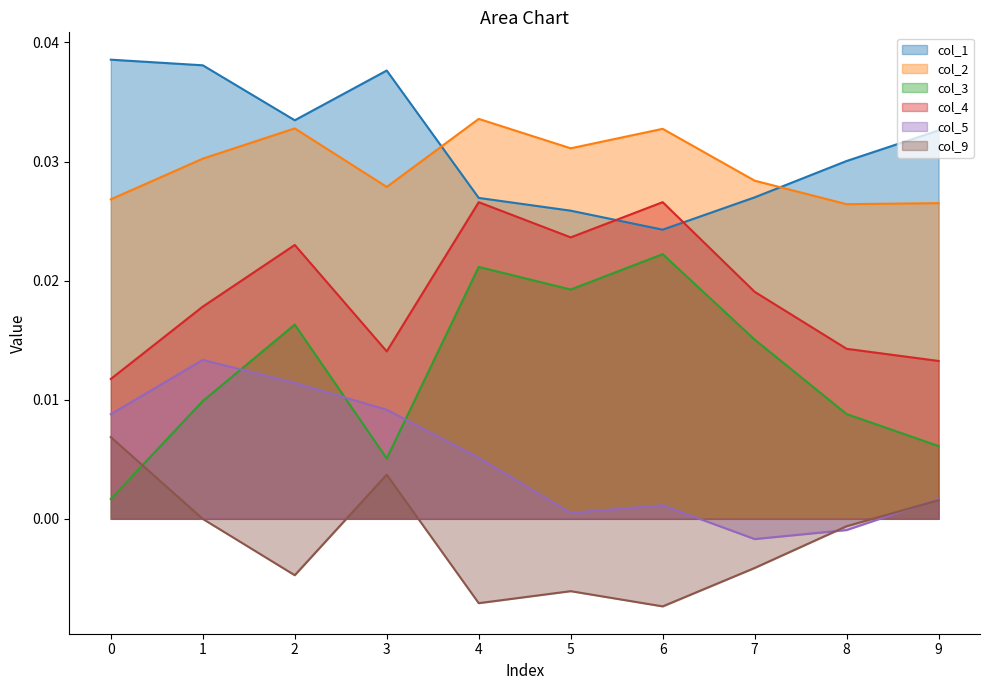

Is it true that col_4 equals 0.0 at 6?

False